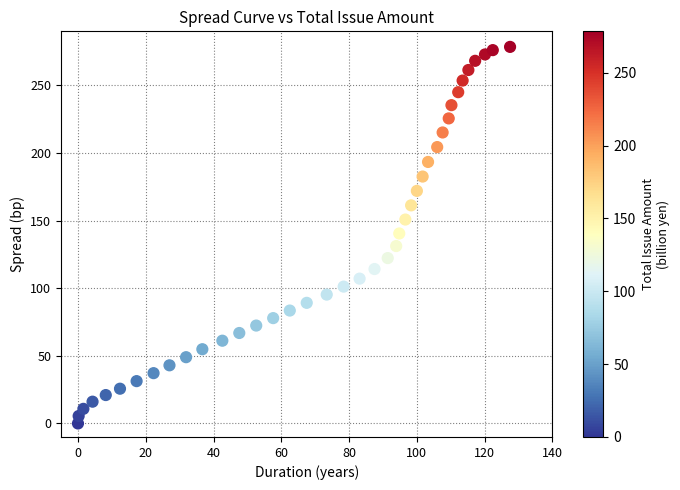

What is the range of X values (max minus min)?

127.5